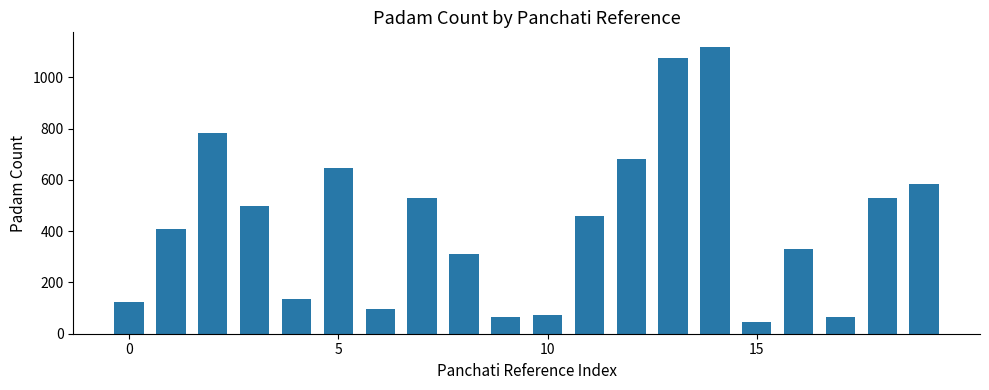

What is the average value?

428